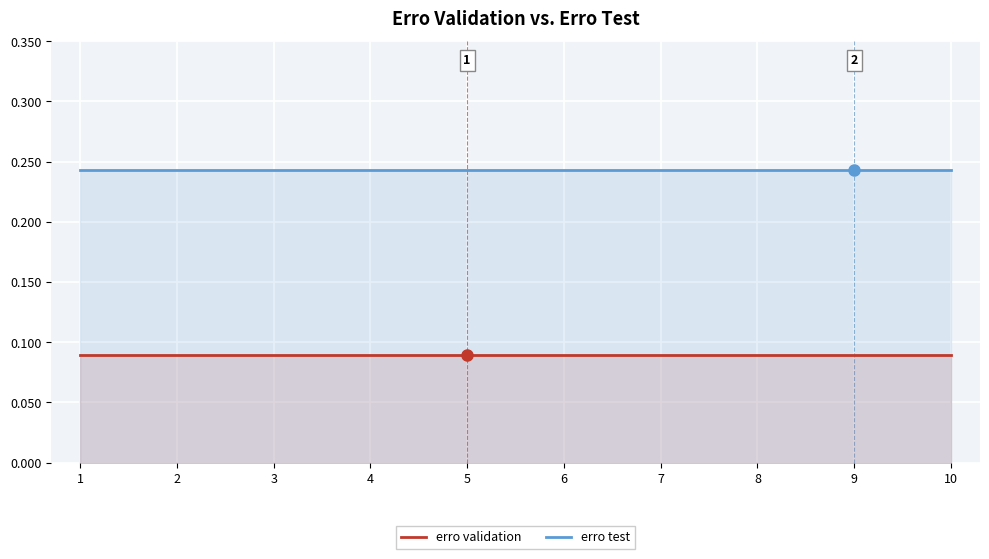

Reading right to left, extract all data points from this chart.

erro validation: 0.1	0.1	0.1	0.1	0.1	0.1	0.1	0.1	0.1	0.1
erro test: 0.2	0.2	0.2	0.2	0.2	0.2	0.2	0.2	0.2	0.2